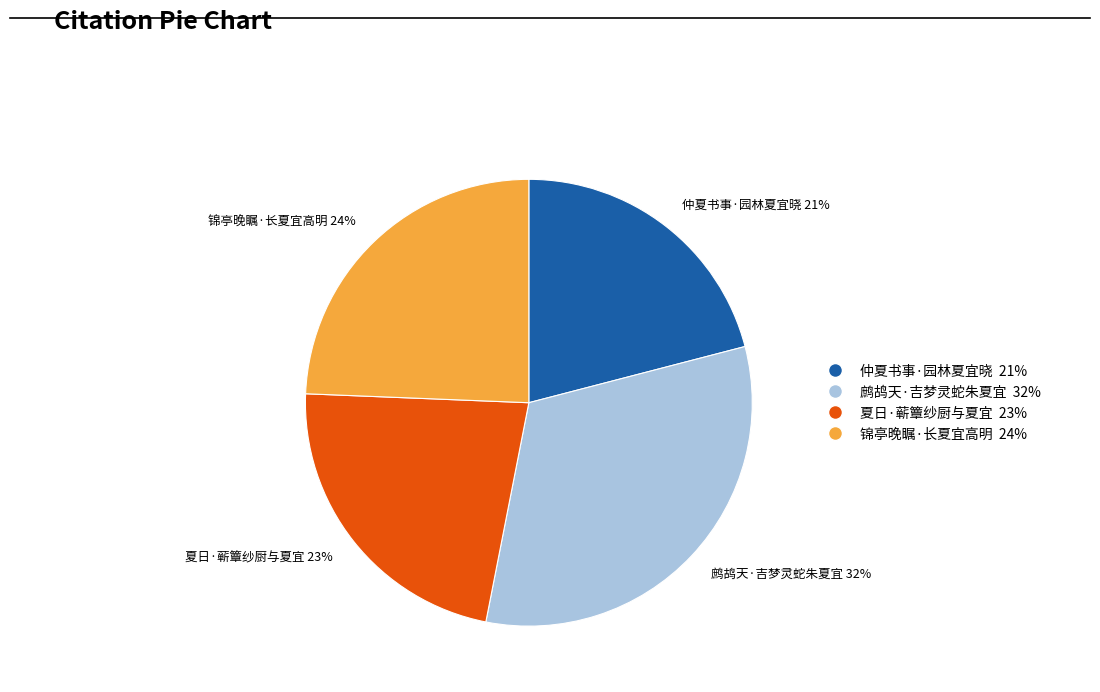

True or false: 锦亭晚瞩·长夏宜高明 accounts for 35% of the total.

False